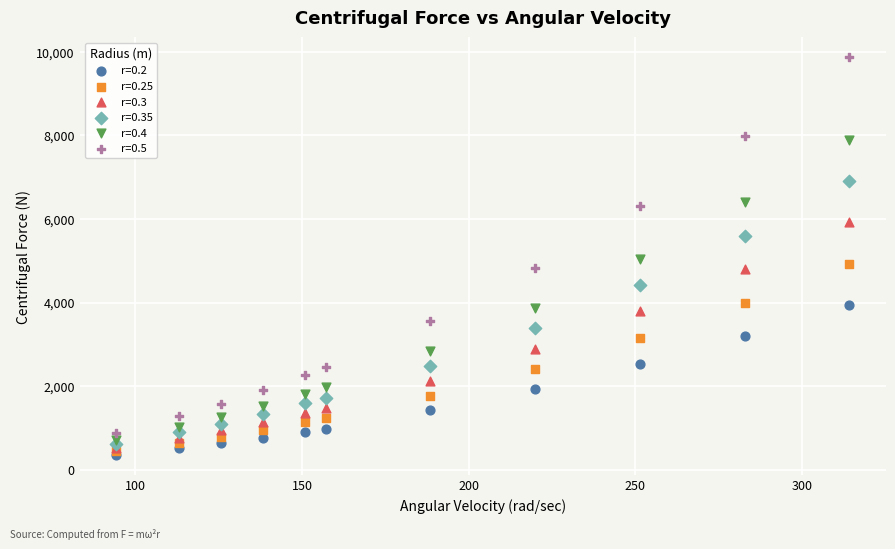

What are all the series names shown in the legend?

r=0.2, r=0.25, r=0.3, r=0.35, r=0.4, r=0.5